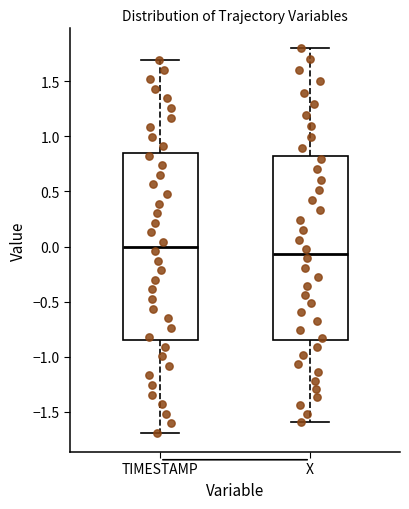

Which box's median line is the lowest?

X